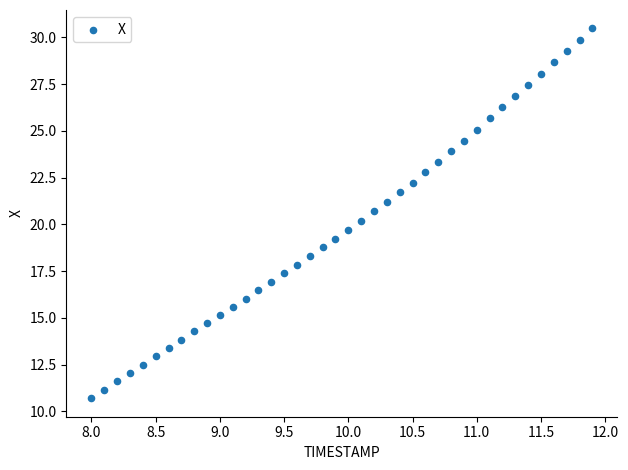

What is the range of Y values (max minus min)?

19.8